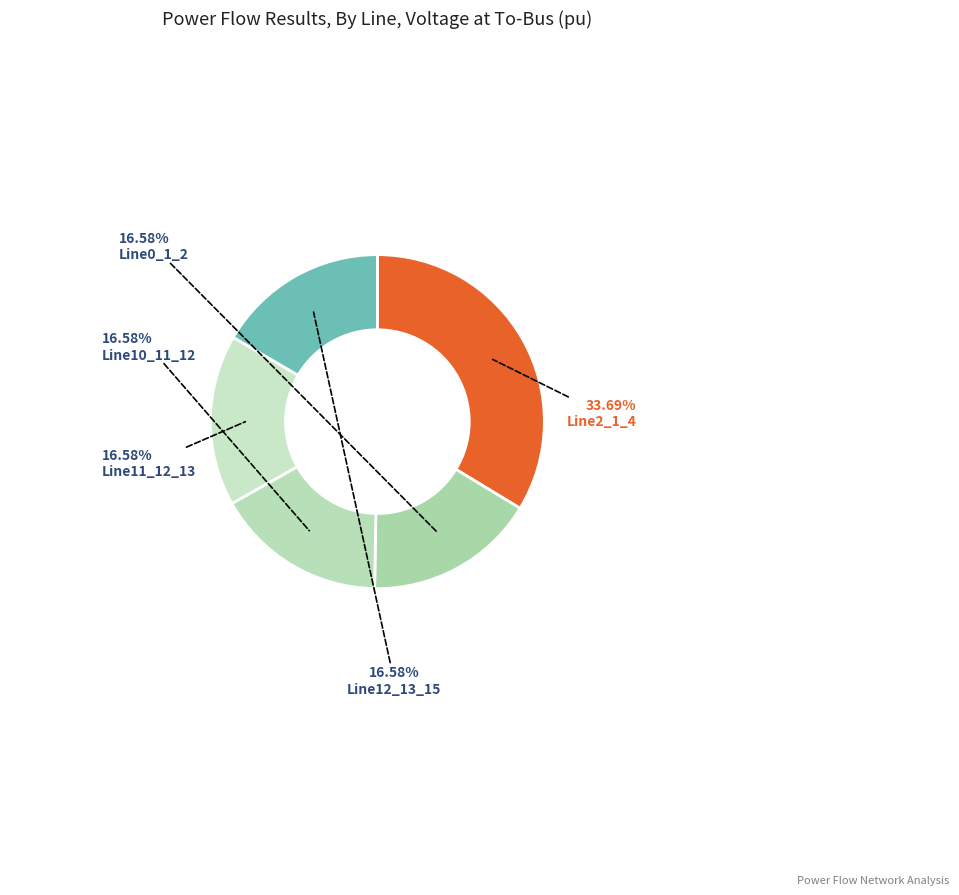

Combined, do Line10_11_12 and Line2_1_4 account for over 50%?

Yes